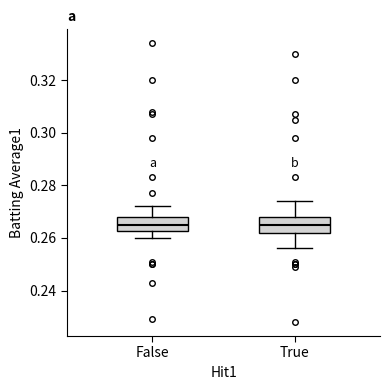

Reading left to right, read every box against the y-axis: the position of its median line, the range the box covers, and the ends of its whiskers. The values are not printed on the chart, so give them approximately, as read against the axis.

False: median 0.266, box 0.262 to 0.268, whiskers 0.260 to 0.272
True: median 0.266, box 0.262 to 0.268, whiskers 0.256 to 0.274